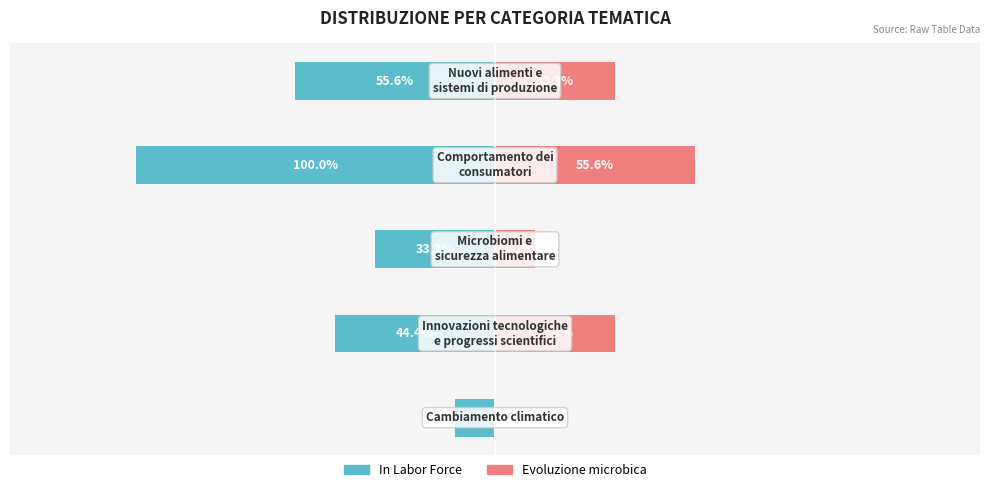

The In Labor Force series shows -6 at 1. True or false?

False